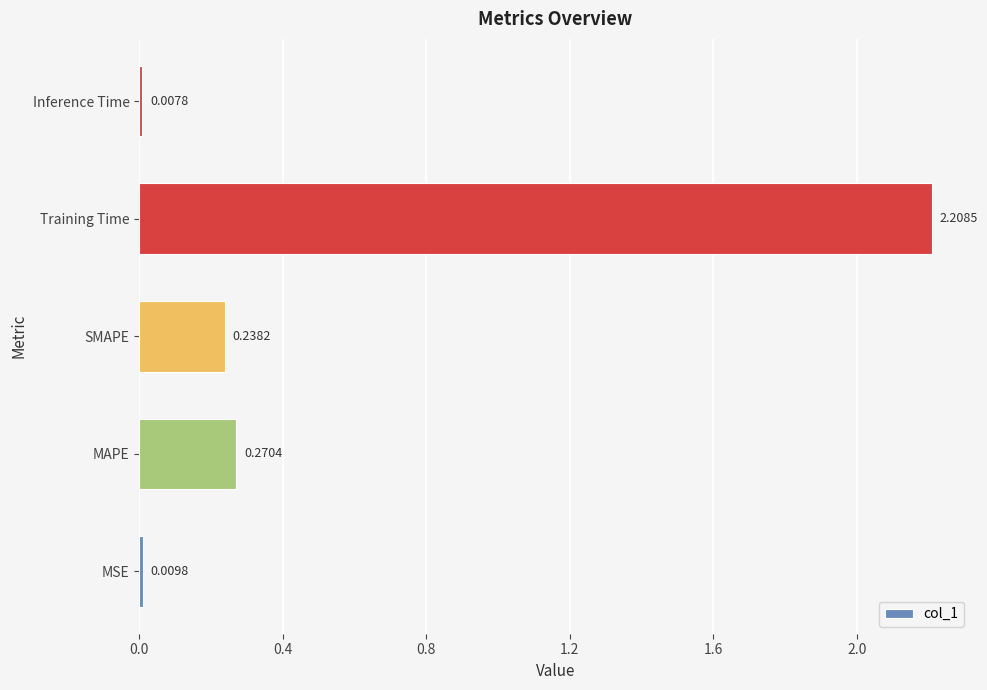

Rank the categories by value from lowest to highest.

Inference Time, MSE, SMAPE, MAPE, Training Time